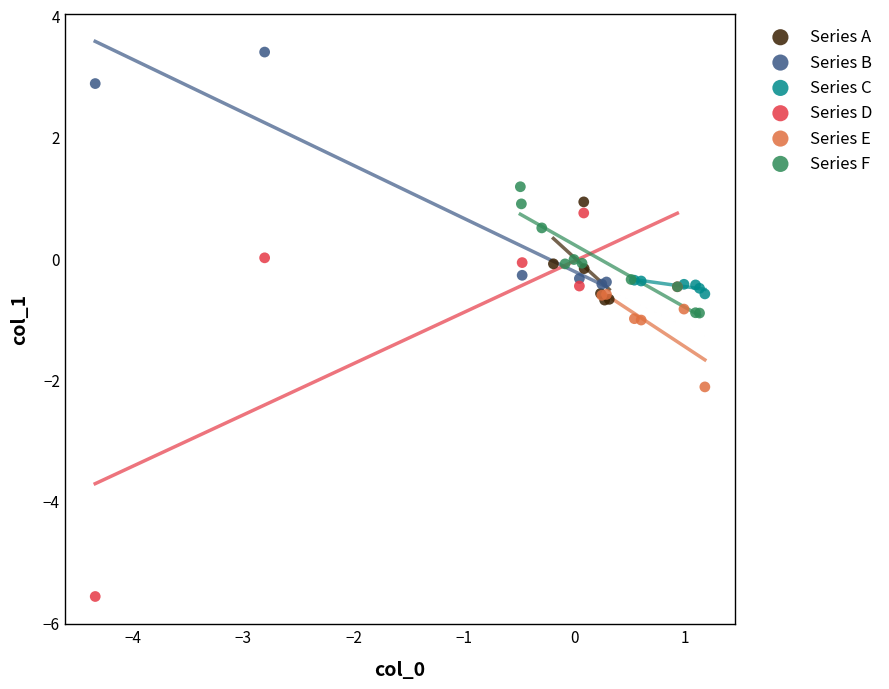

Which series reaches the maximum Y coordinate?

Series B